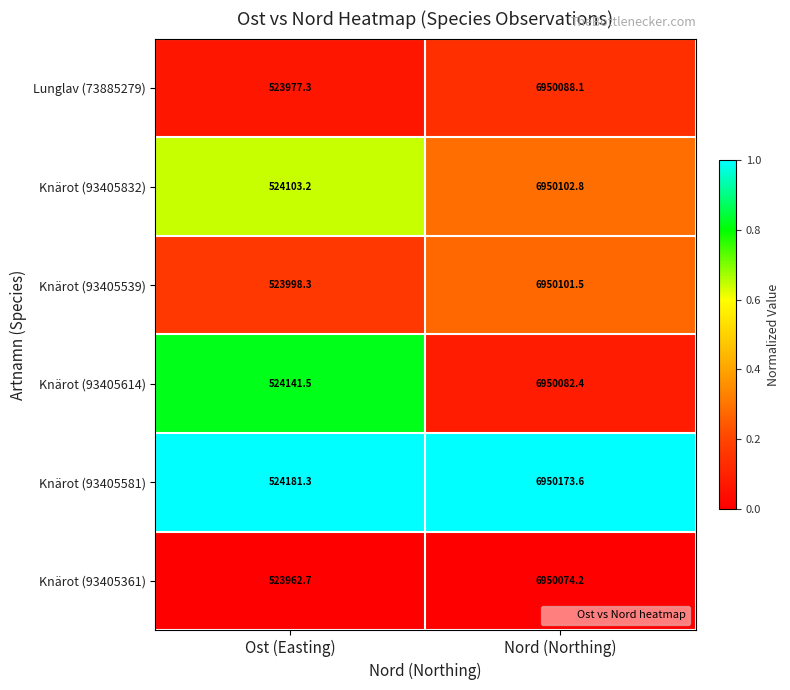

Reading left to right, transcribe all the data shown in this chart.

Lunglav (73885279): 523977.3	6950088.1
Knärot (93405832): 524103.2	6950102.8
Knärot (93405539): 523998.3	6950101.5
Knärot (93405614): 524141.5	6950082.4
Knärot (93405581): 524181.3	6950173.6
Knärot (93405361): 523962.7	6950074.2